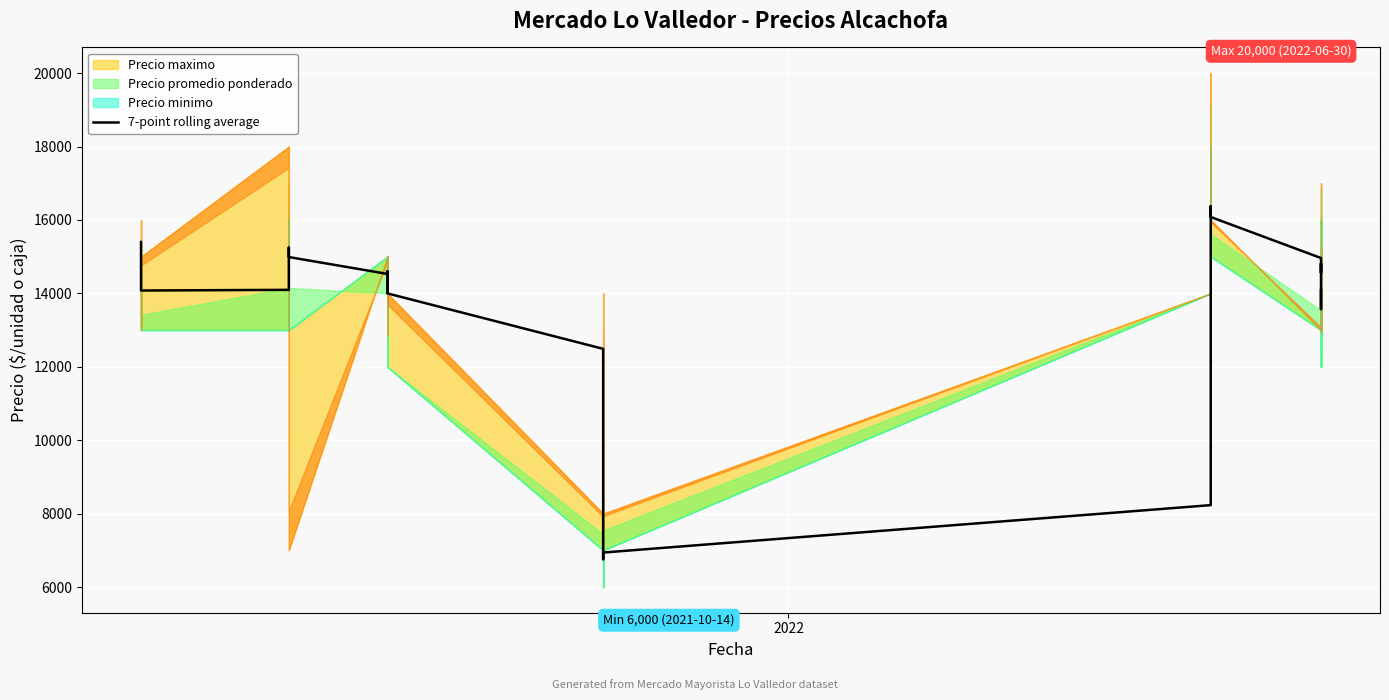

Reading left to right, what are all the values shown in this chart?

15400.0	14408.5	14078.0	14096.0	14364.4	14543.2	14766.2	14989.2	15246.8	14989.2	14530.4	14024.0	14117.6	14030.0	14200.0	14200.0	14600.0	14000.0	12488.8	11190.6	10092.4	8618.8	7727.2	7536.6	7133.0	6757.6	6939.6	8231.2	10351.2	12878.0	14436.6	16051.6	16375.0	16080.2	14963.2	14563.2	14809.8	14193.6	13572.0	14089.0